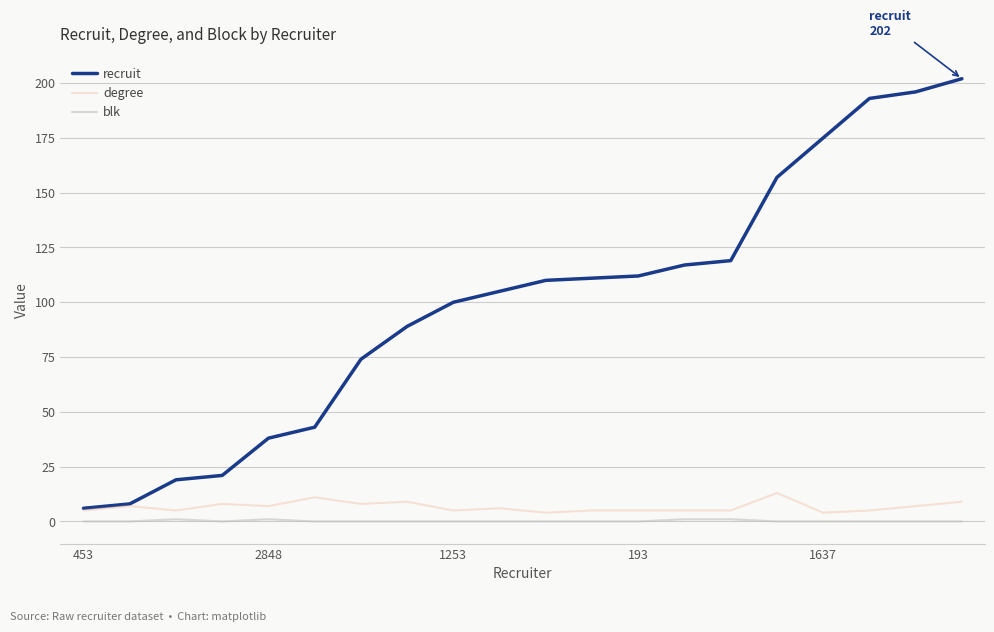

What is the greatest value displayed?

202